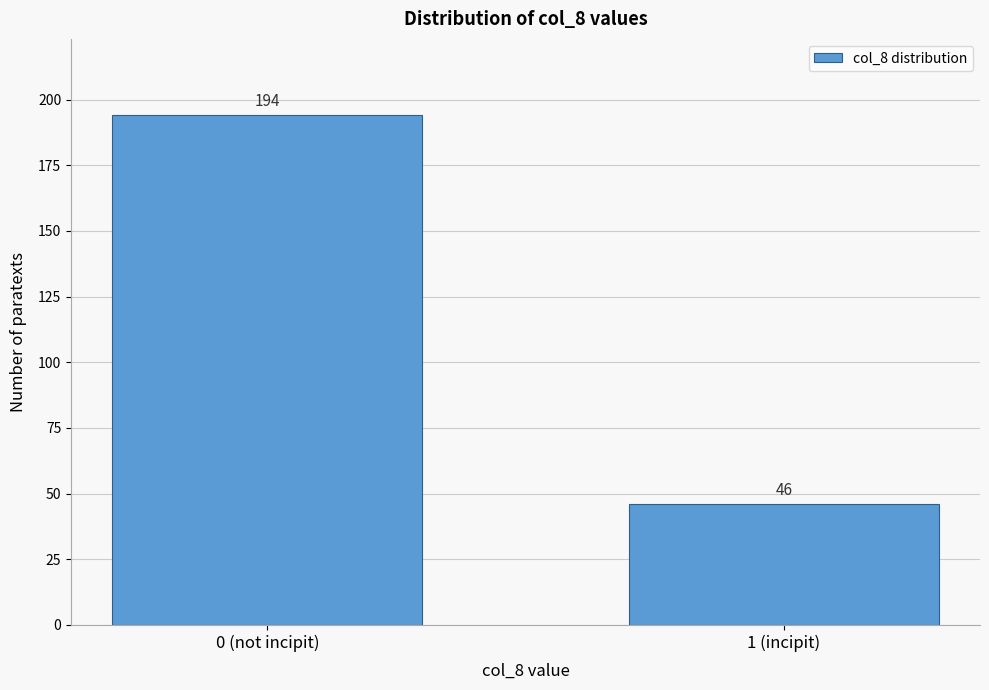

Reading left to right, what are all the values shown in this chart?

0 (not incipit)=194	1 (incipit)=46